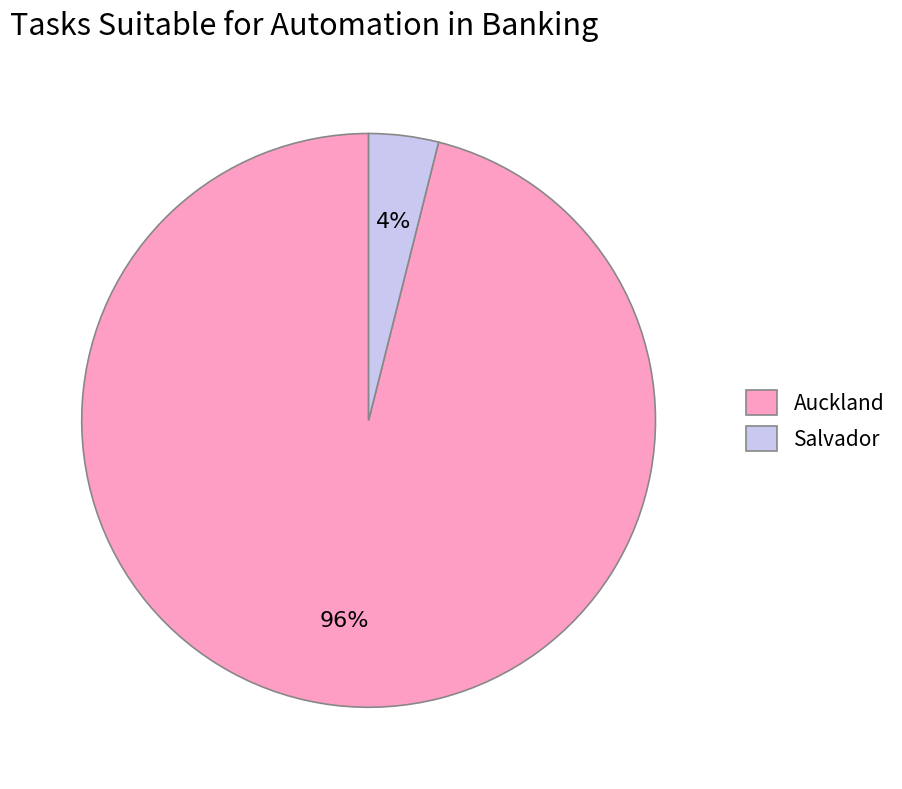

To the nearest percent, what portion does Auckland represent?

96%